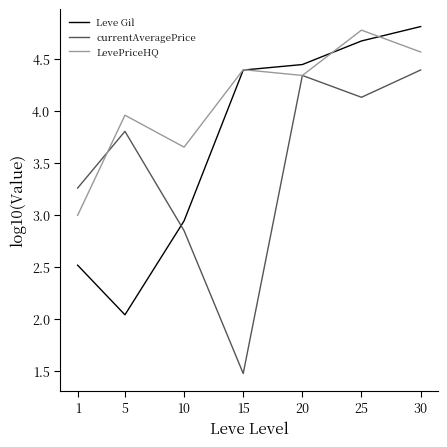

Which series changed the most between 1 and 5?

LevePriceHQ